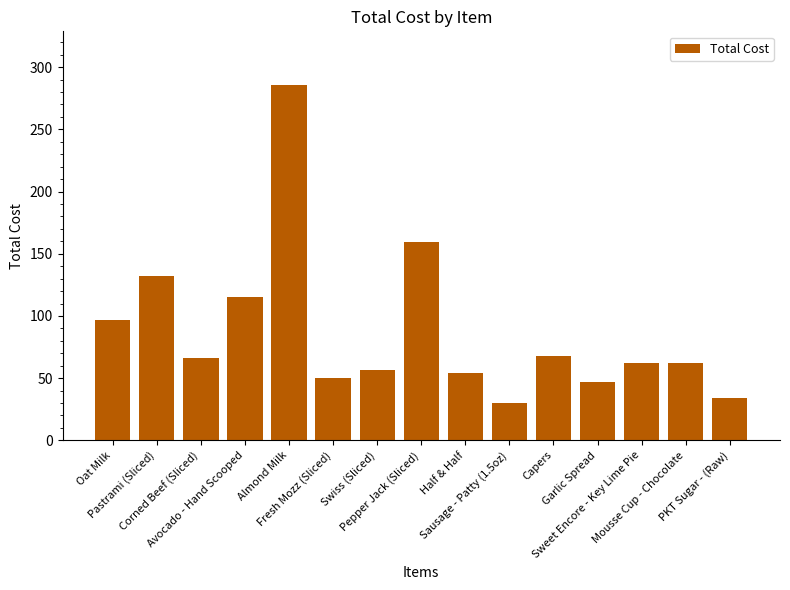

What position from the right is Mousse Cup - Chocolate?

2